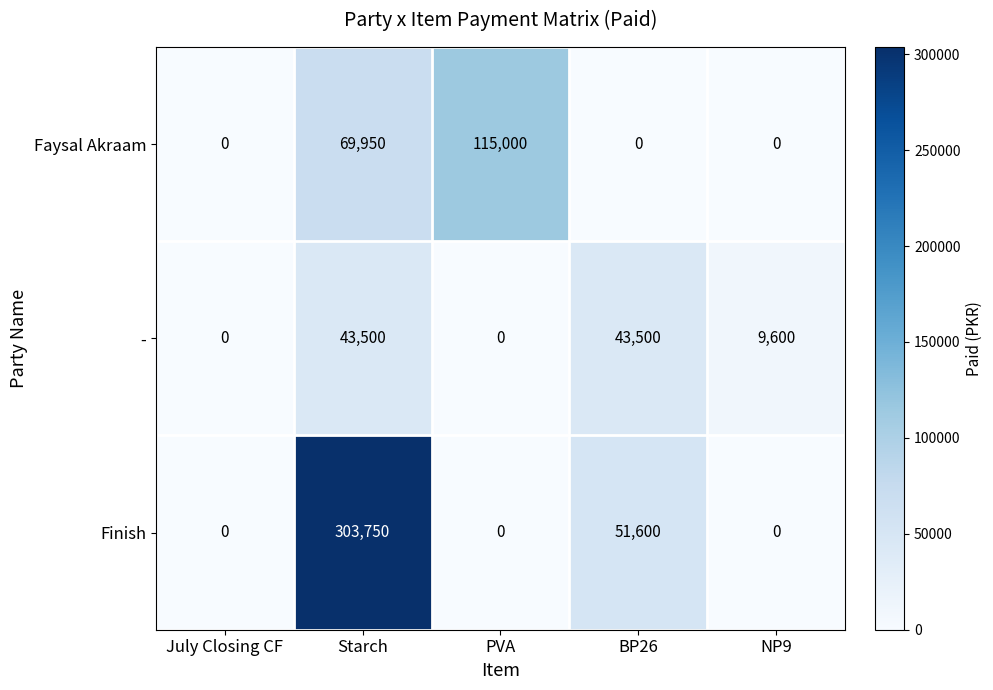

Reading left to right, transcribe all the data shown in this chart.

Faysal Akraam: July Closing CF=0	Starch=69950	PVA=115000	BP26=0	NP9=0
-: July Closing CF=0	Starch=43500	PVA=0	BP26=43500	NP9=9600
Finish: July Closing CF=0	Starch=303750	PVA=0	BP26=51600	NP9=0